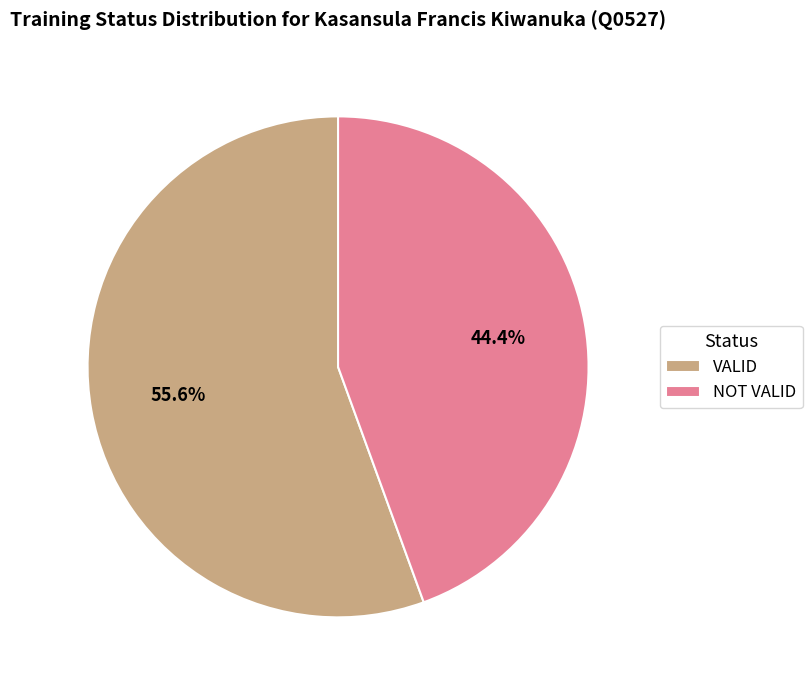

Does VALID represent more than half of the total?

Yes